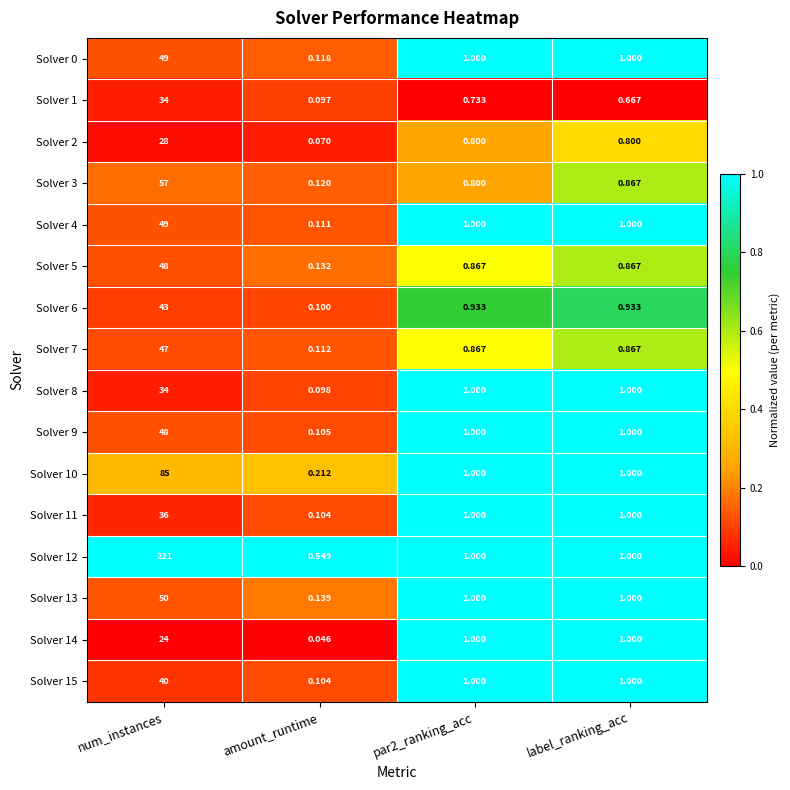

Which label corresponds to the largest value in the chart?

num_instances